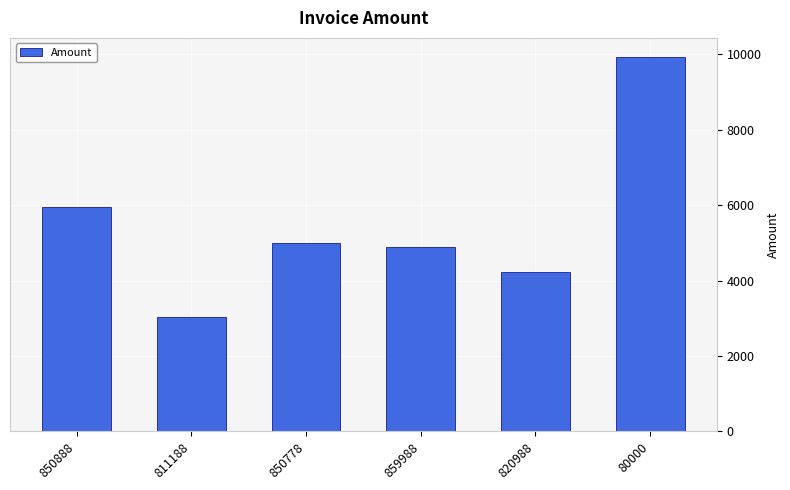

Is it true that the value at 80000 is 9941.0?

True